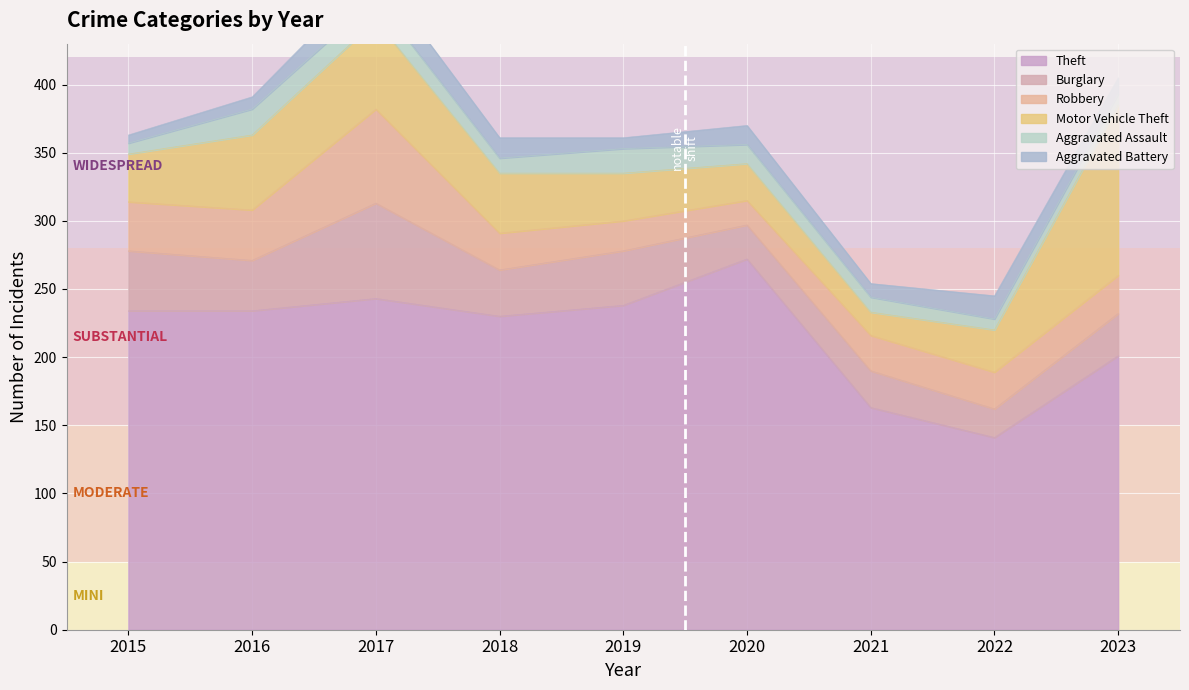

What is the difference between the maximum and minimum values in the Robbery series?

51